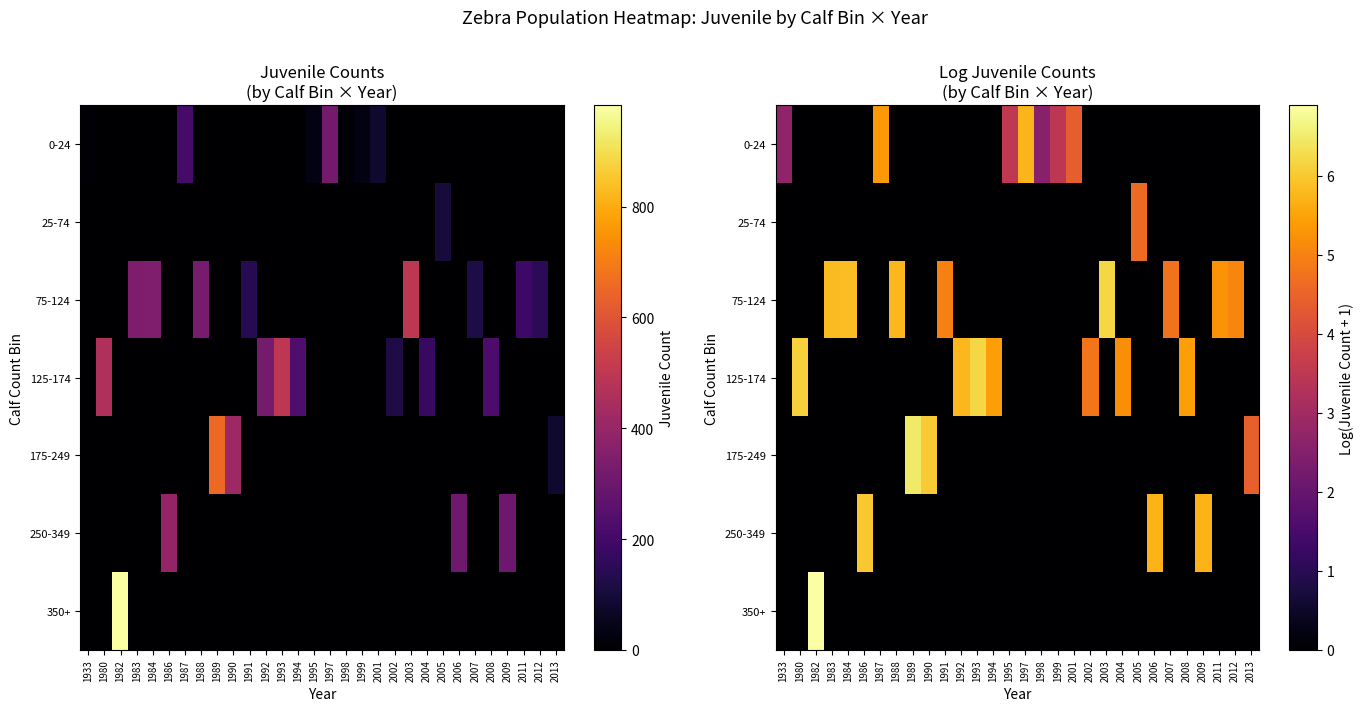

How many series are shown in this chart?

7